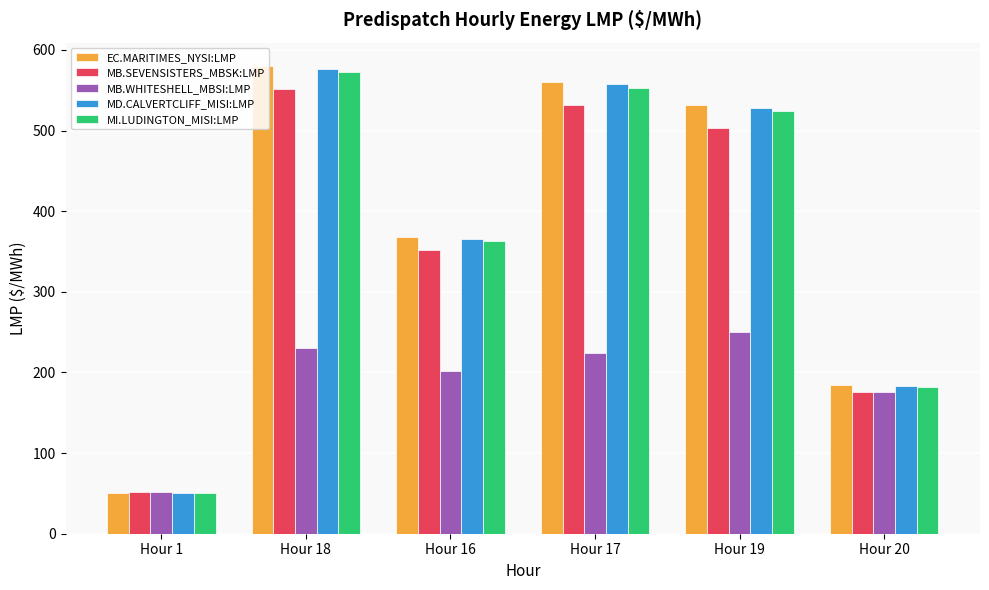

Which series has the largest range (max minus min)?

EC.MARITIMES_NYSI:LMP